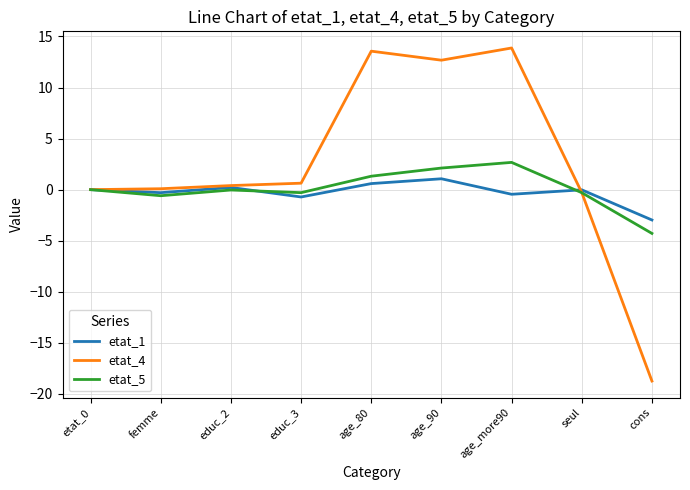

List the series in order of their peak value, lowest first.

etat_1, etat_5, etat_4